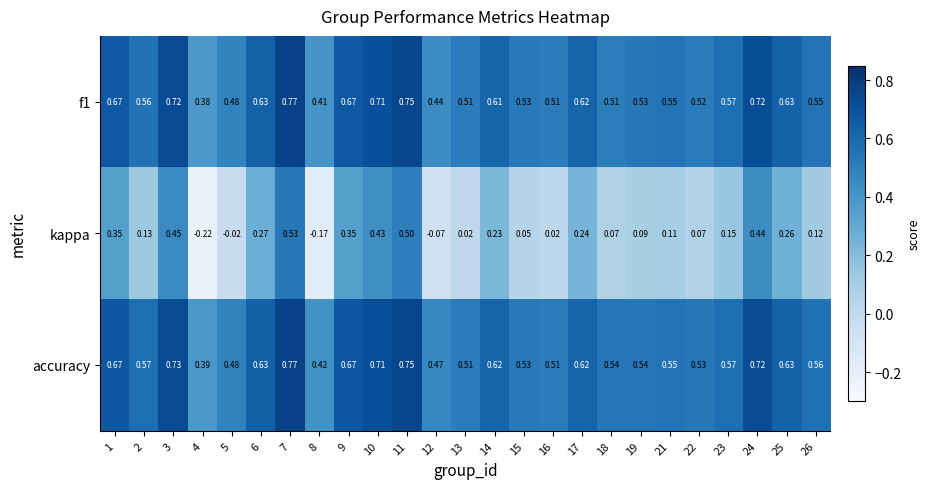

Between 7 and 25, which series saw the biggest shift?

kappa